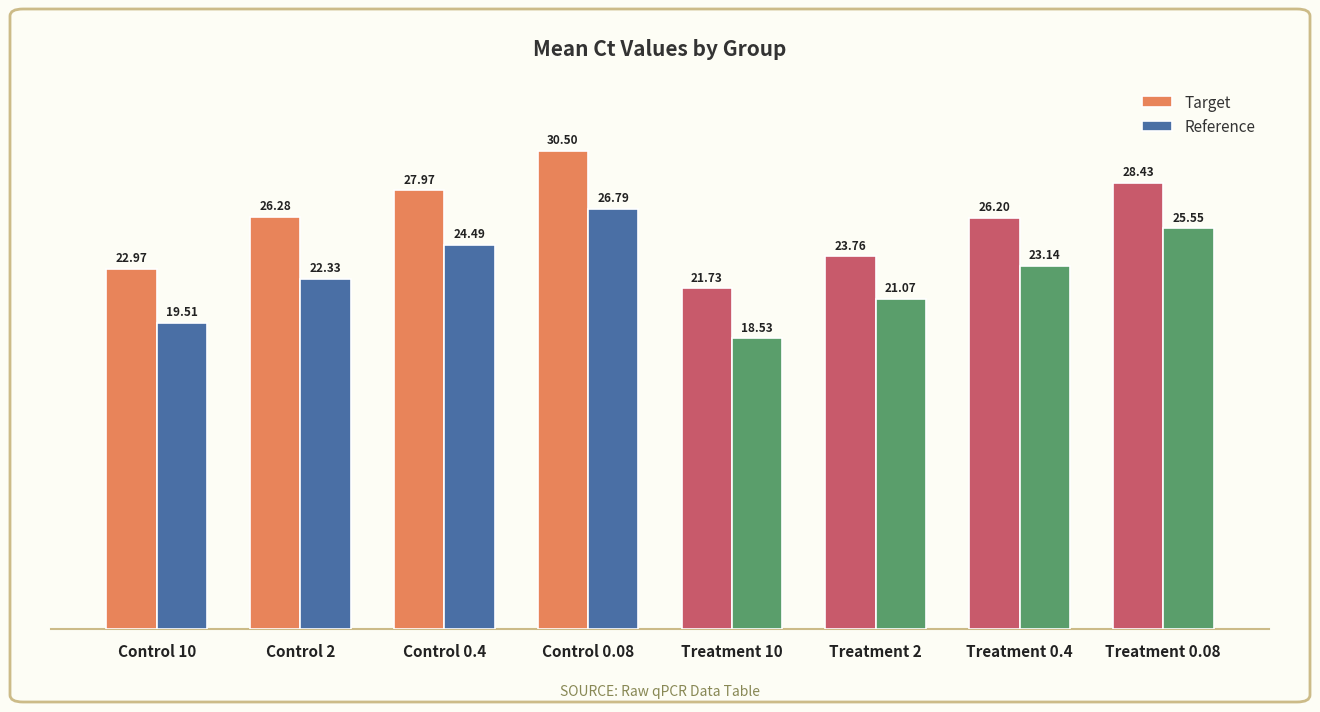

Which series changed the most between Treatment 10 and Treatment 2?

Reference